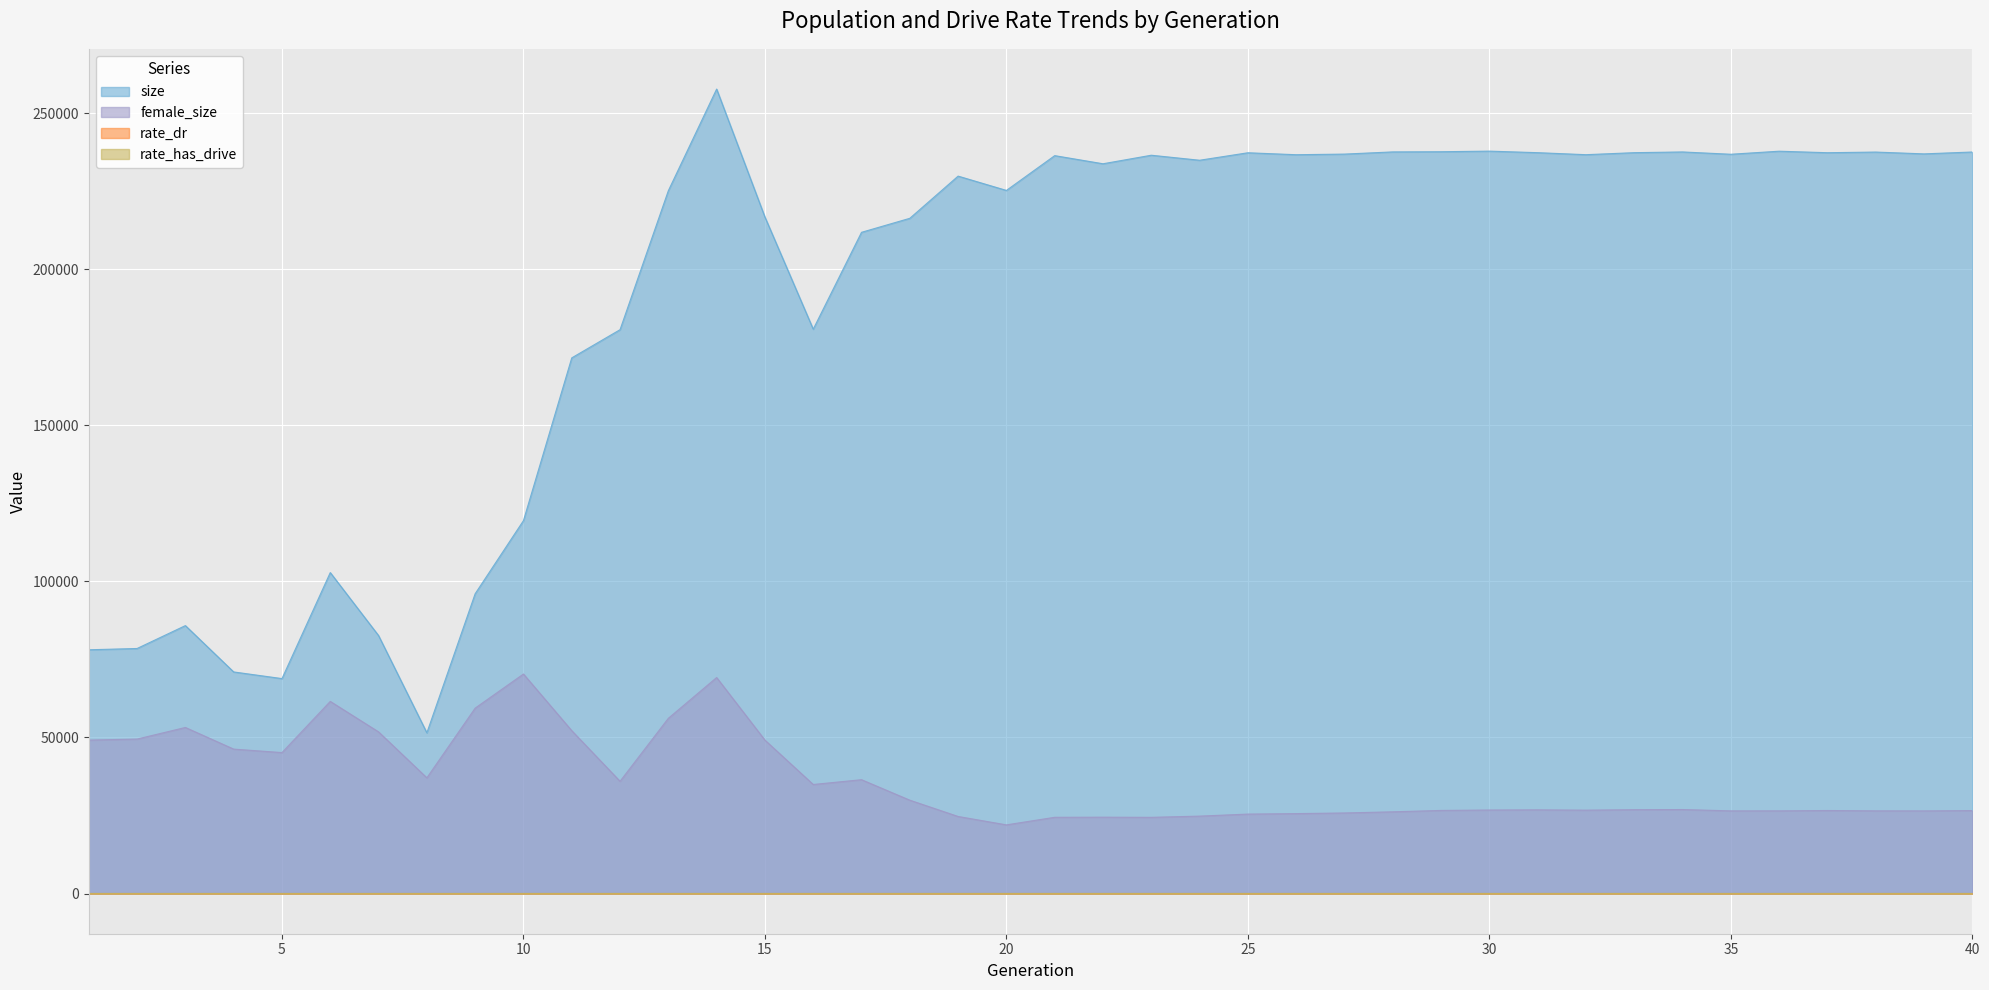

True or false: rate_has_drive and size cross at least once.

False